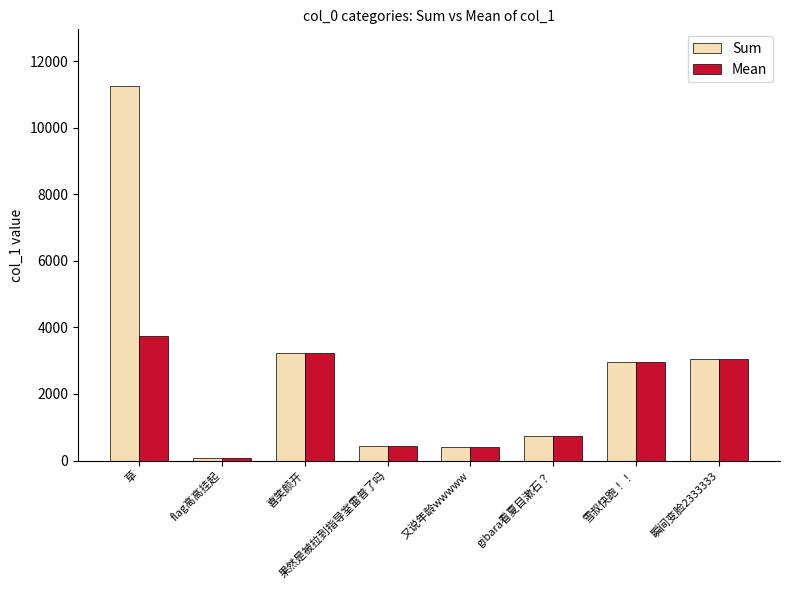

The value of Mean at 草 is 3757.4. True or false?

True